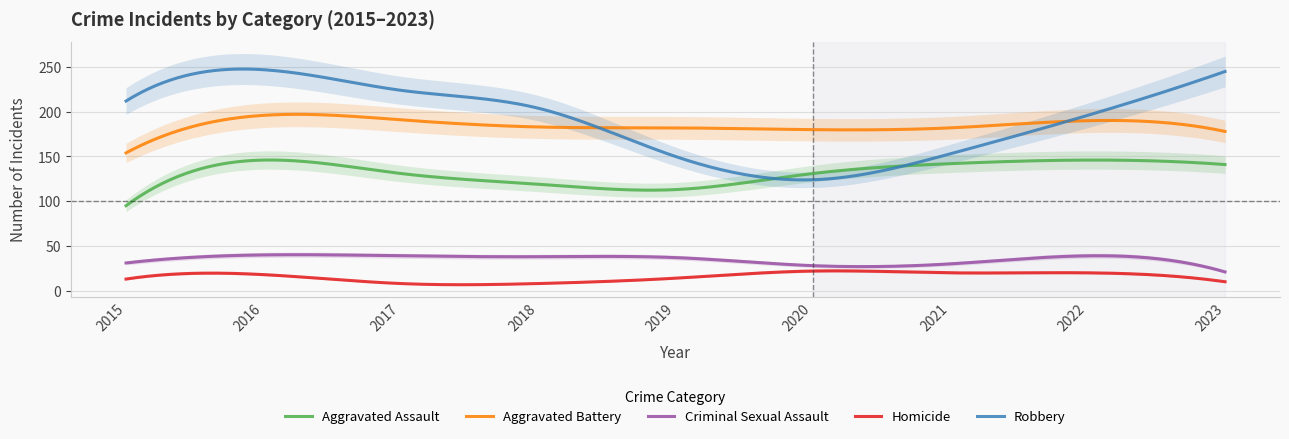

Reading left to right, what are all the values shown in this chart?

Aggravated Assault: 2015=95	2016=146	2017=131	2018=119	2019=113	2020=131	2021=142	2022=146	2023=141
Aggravated Battery: 2015=154	2016=196	2017=191	2018=183	2019=182	2020=180	2021=182	2022=190	2023=178
Criminal Sexual Assault: 2015=31	2016=40	2017=39	2018=38	2019=37	2020=28	2021=30	2022=39	2023=21
Homicide: 2015=13	2016=18	2017=8	2018=8	2019=14	2020=22	2021=20	2022=20	2023=10
Robbery: 2015=212	2016=247	2017=224	2018=204	2019=150	2020=124	2021=153	2022=196	2023=245